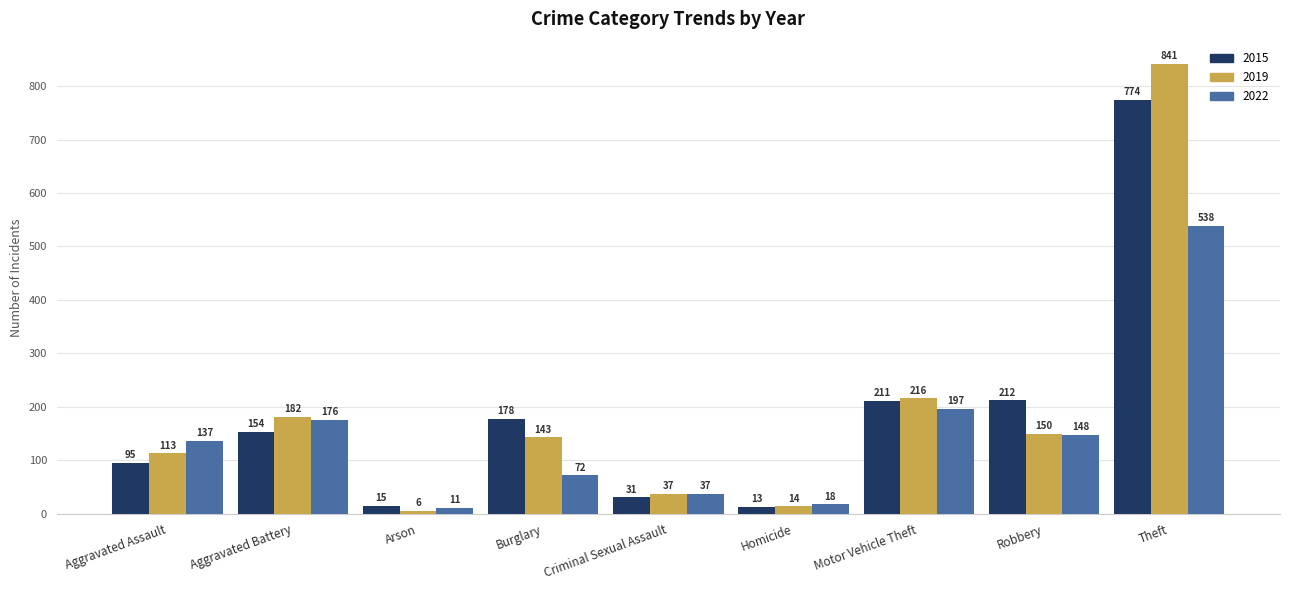

Rank the series by their maximum value, from lowest to highest.

2022, 2015, 2019